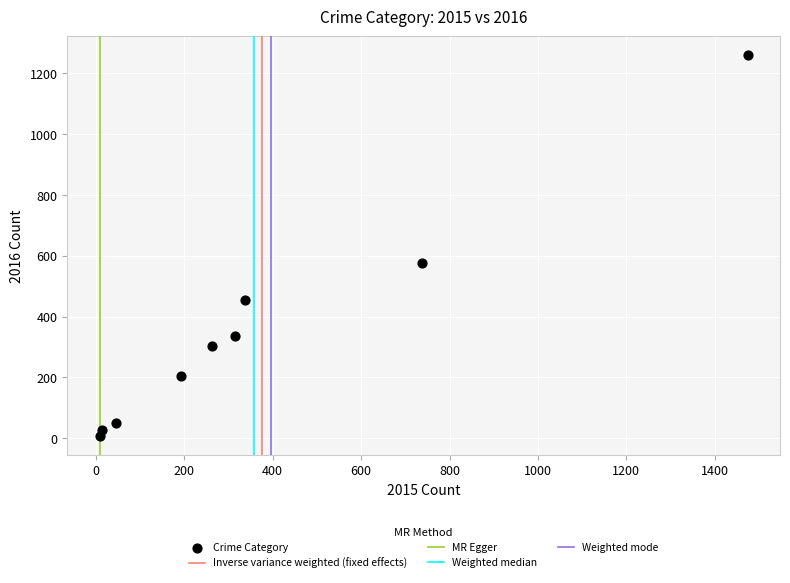

What Y value in the scatter plot is closest to 633?

576